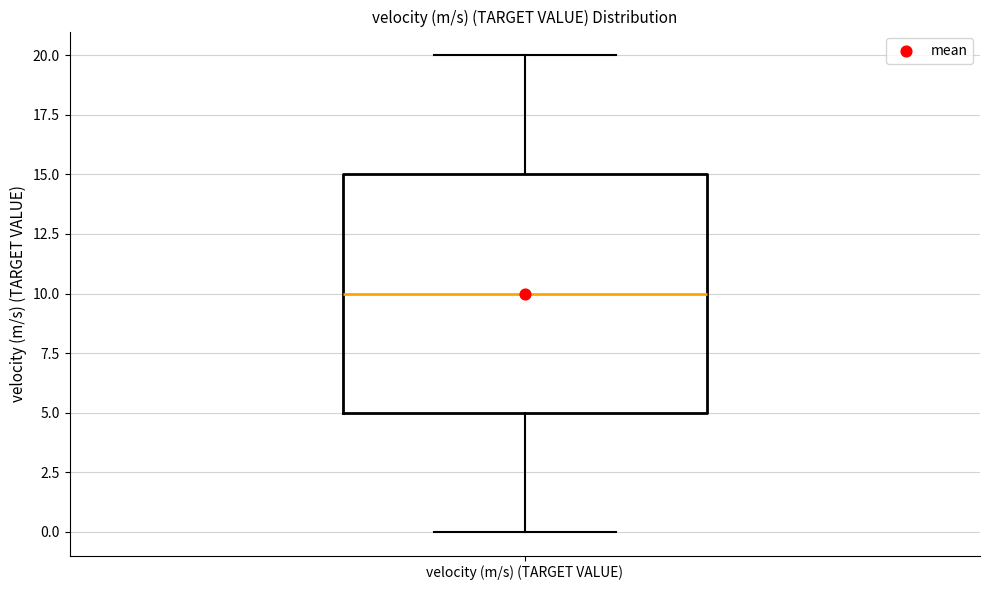

Where is the lower edge of the box for velocity (m/s) (TARGET VALUE) on the y-axis? The values are not printed on the chart, so give them approximately, as read against the axis.

5